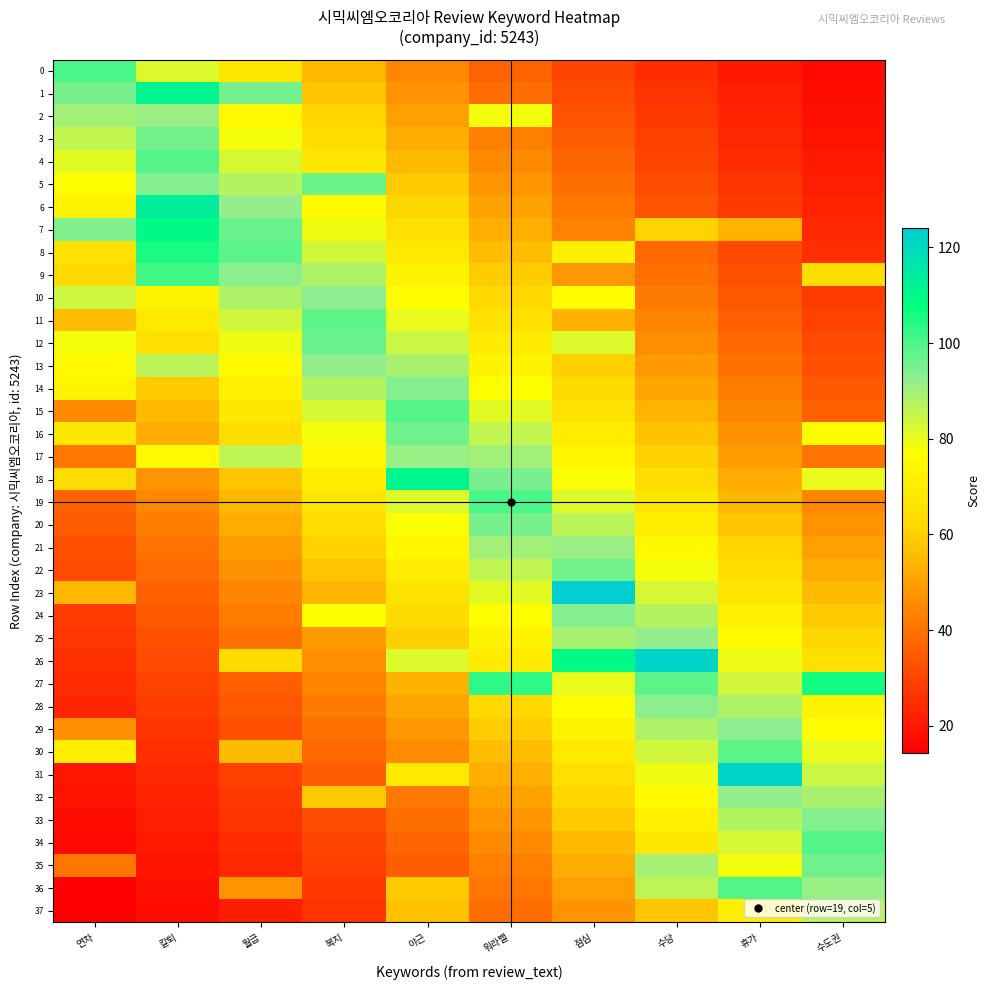

Between 복지 and 수당, which series saw the biggest shift?

26